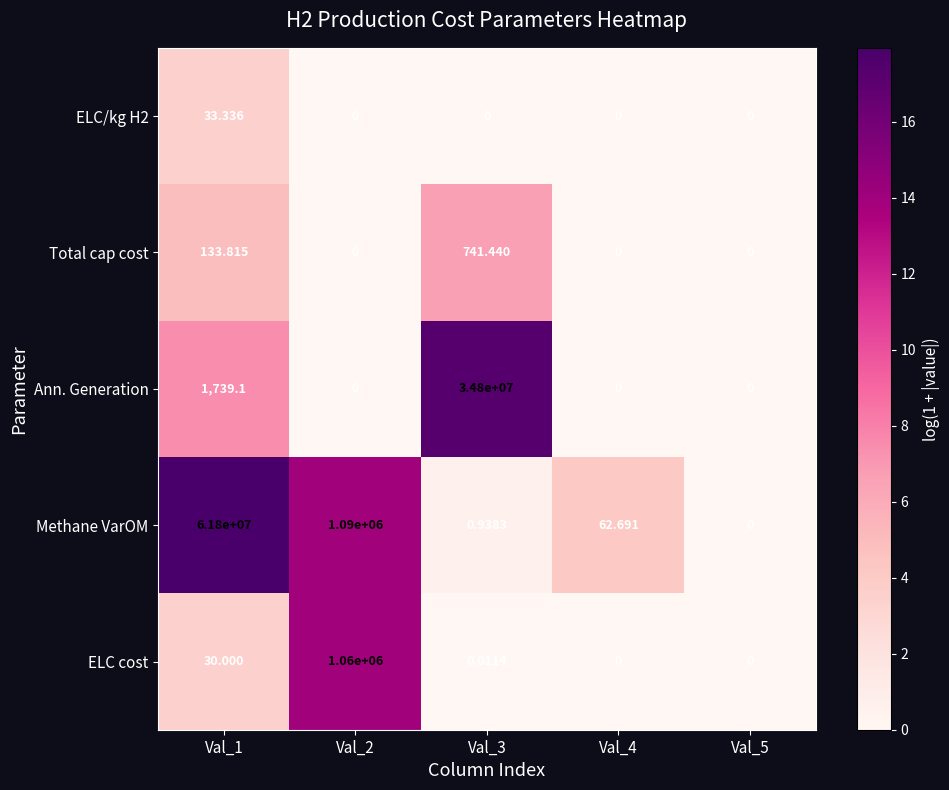

Which series has the widest spread of values?

Methane VarOM